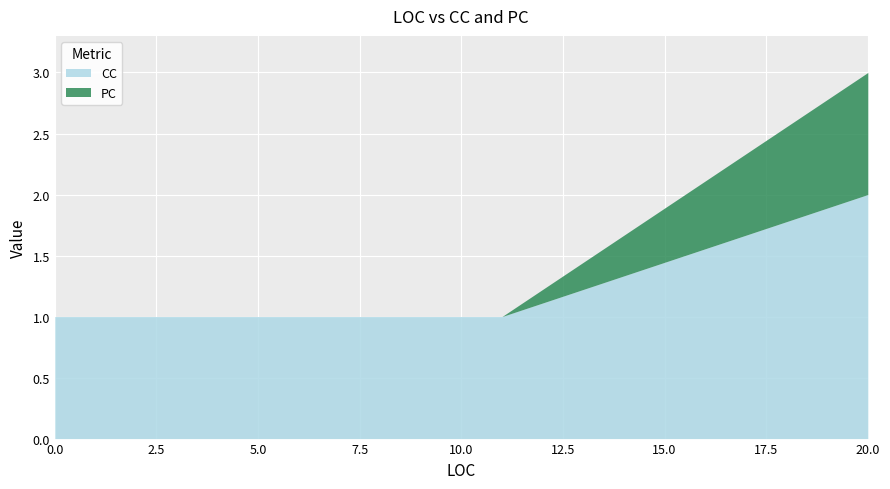

Between 11 and 20, which is larger?

20